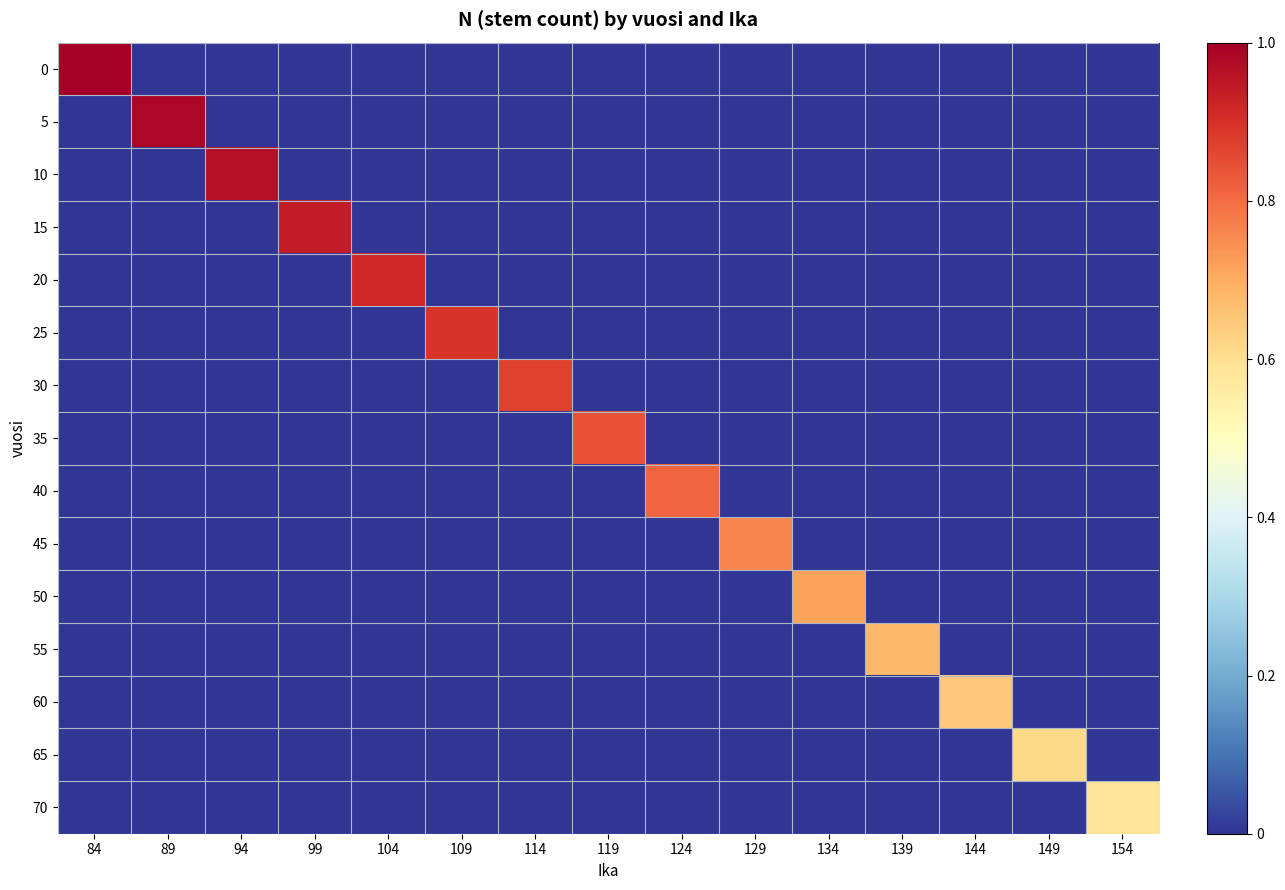

What is the total value across all series at 109?

0.9